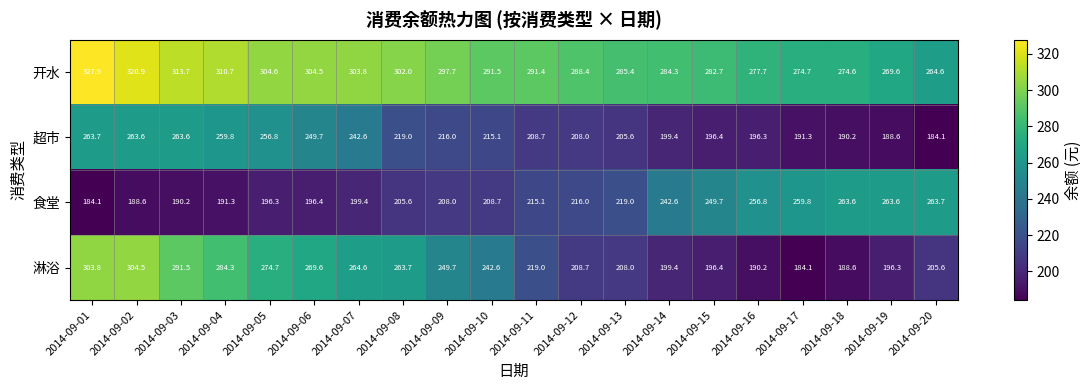

How many values in the 超市 series exceed 215?

10